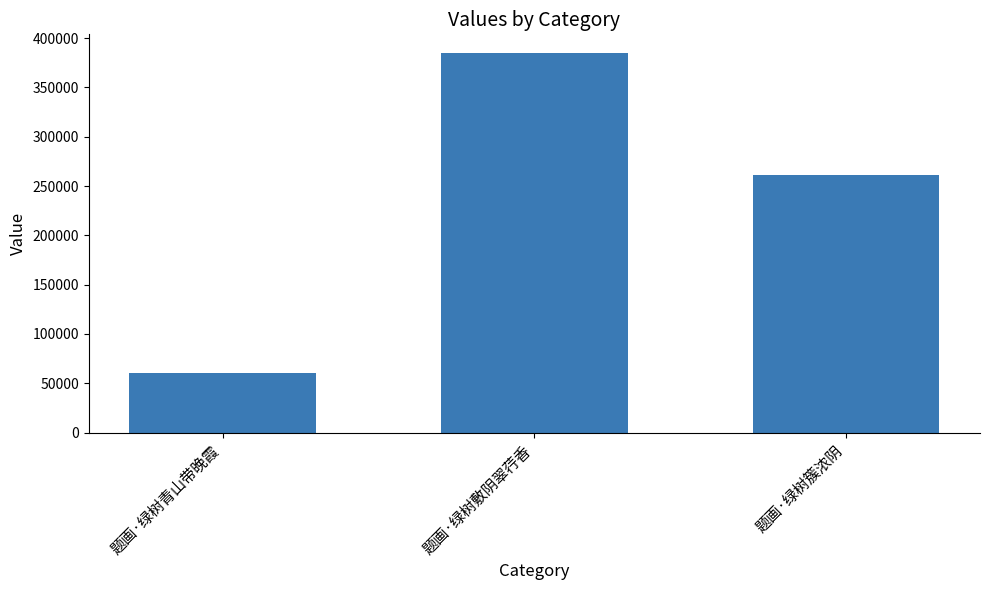

The value at 题画·绿树敷阴翠荇香 is 384596. True or false?

True